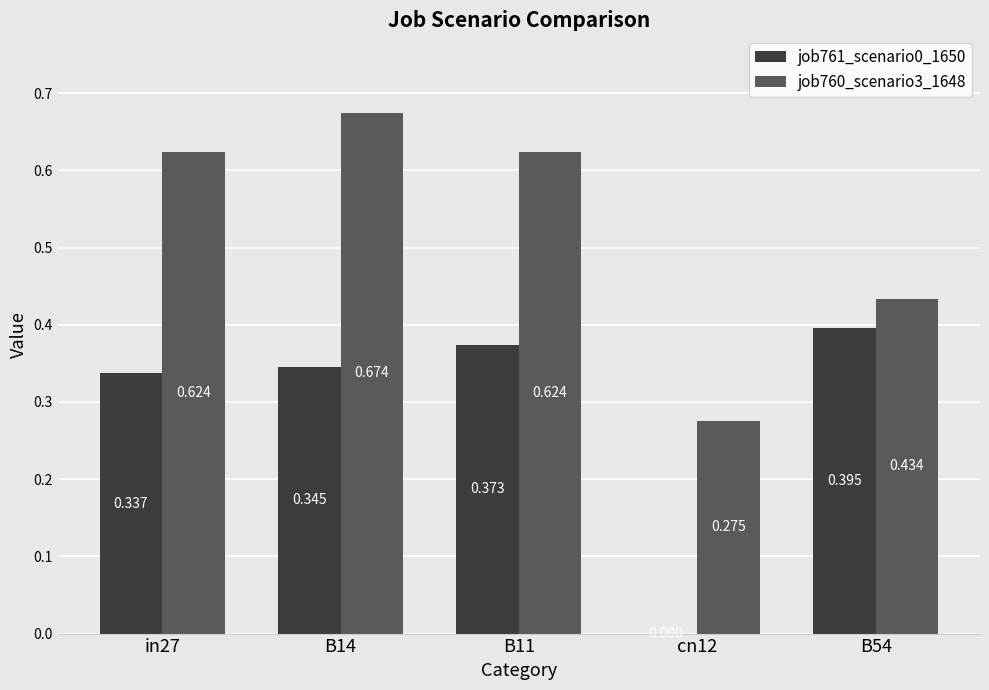

How many groups of bars are there?

5